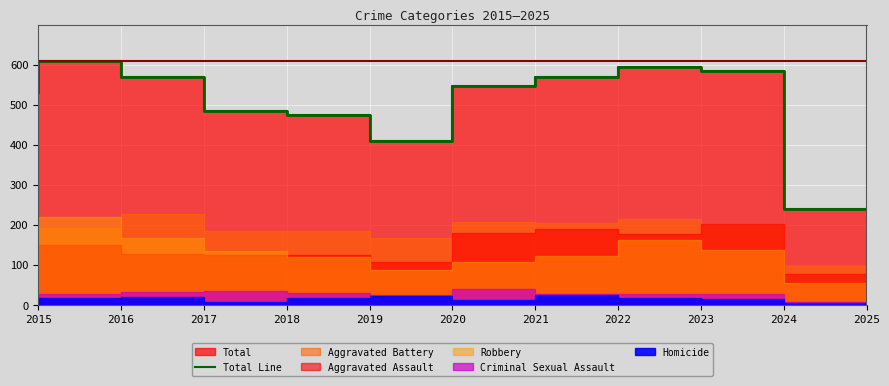

Where is the first local minimum?

2020